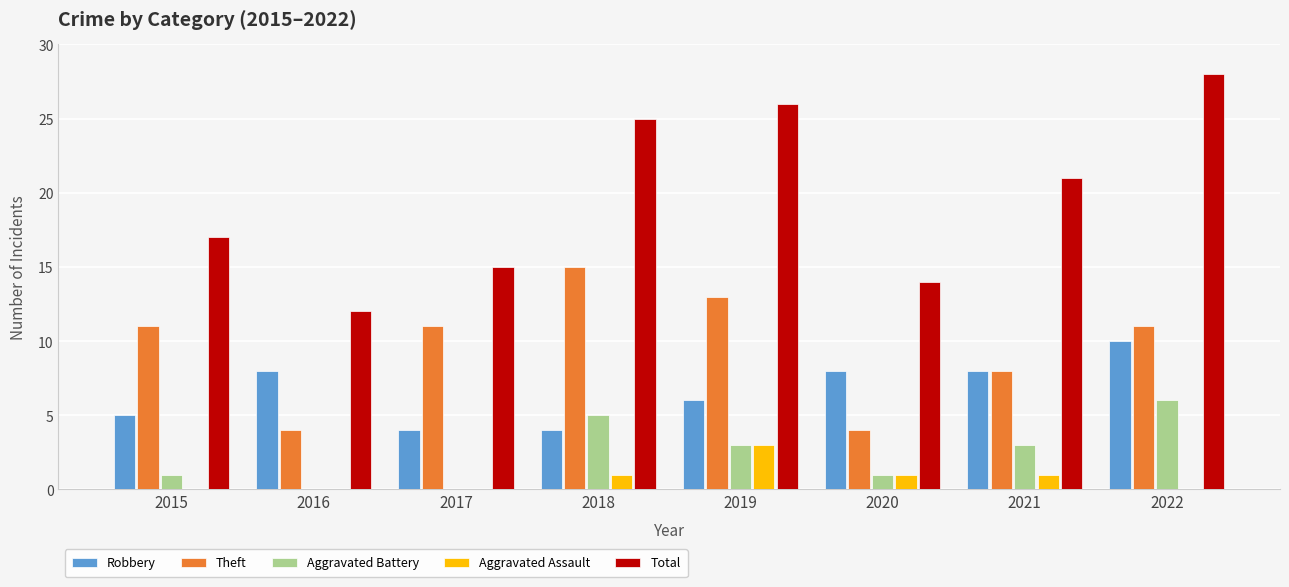

Which series has the widest spread of values?

Total